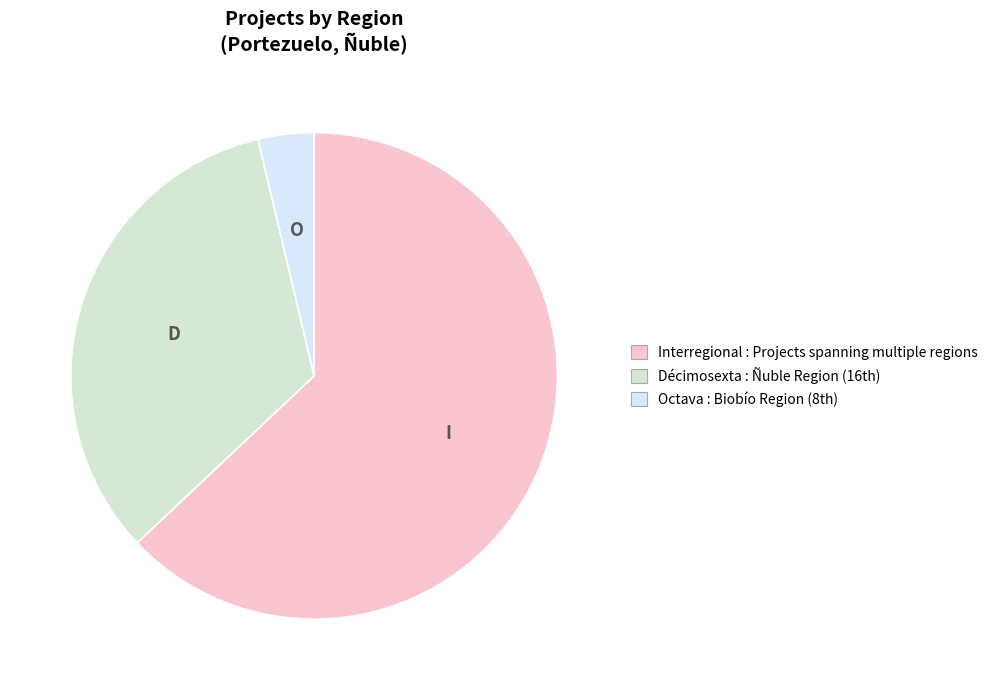

True or false: Interregional accounts for 55% of the total.

False